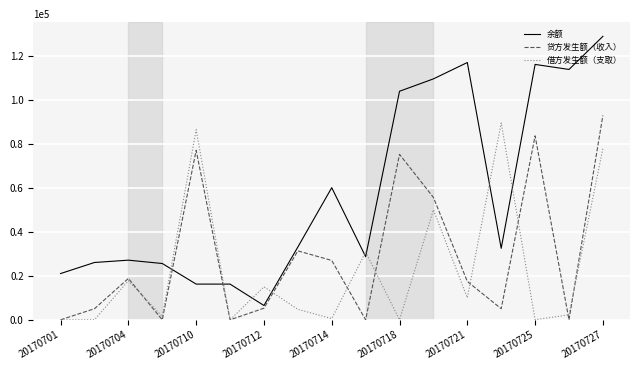

What is the highest value of the 贷方发生额（收入） series?

92880.0